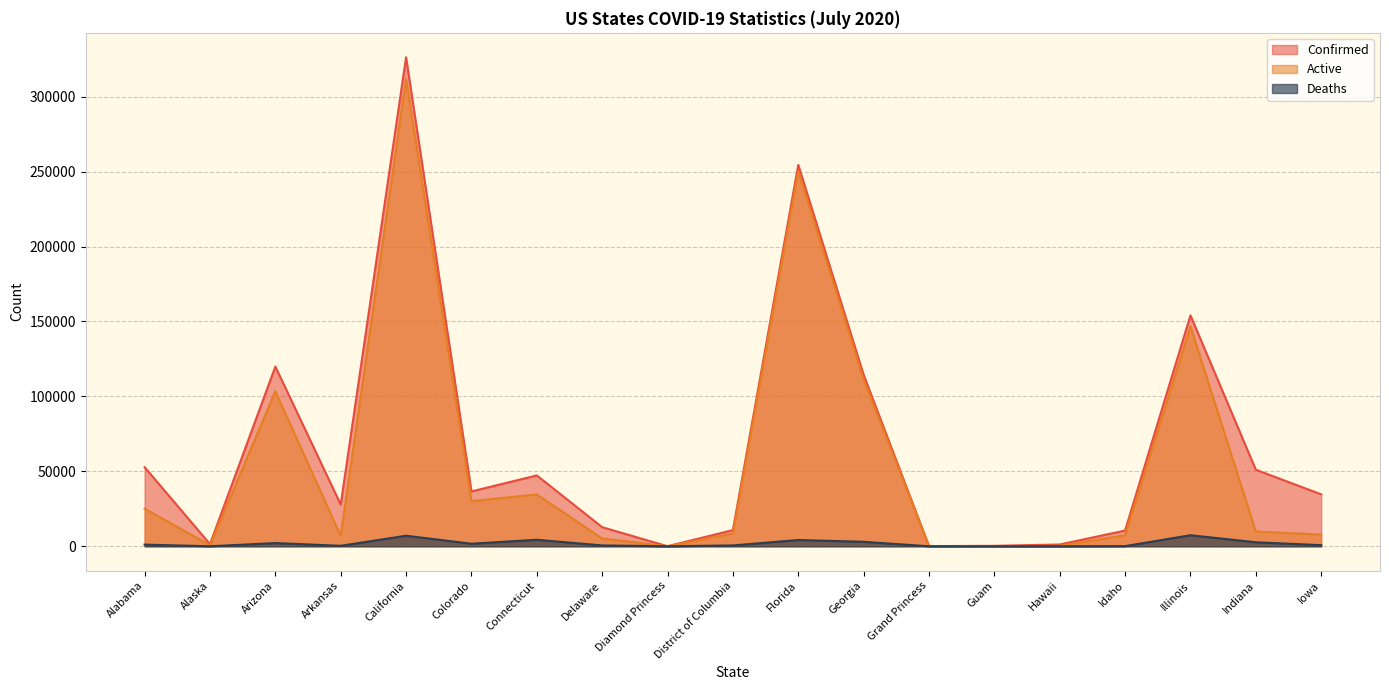

What is the difference between the second highest and second lowest values in the Confirmed series?

254408